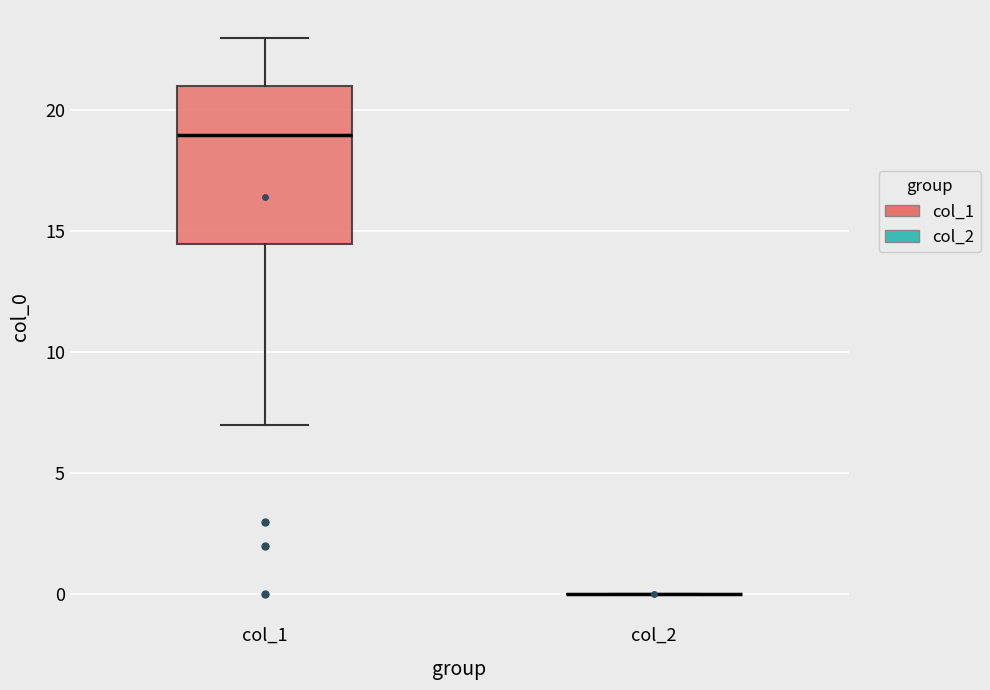

Reading left to right, transcribe this box plot: for each box, give where its median line is, the range the box spans, and where its two whiskers end, as read against the y-axis. The values are not printed on the chart, so give them approximately, as read against the axis.

col_1: median 19.0, box 14.5 to 21.0, whiskers 7.0 to 23.0
col_2: box collapsed to a line at 0.0, whiskers 0.0 to 0.0